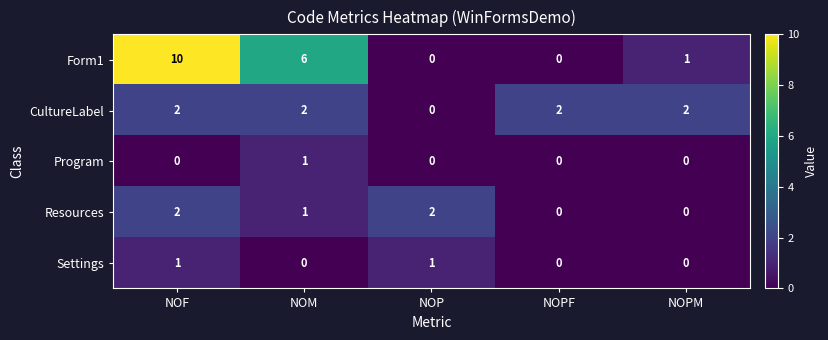

What is the difference between the highest and lowest values at NOPM?

2